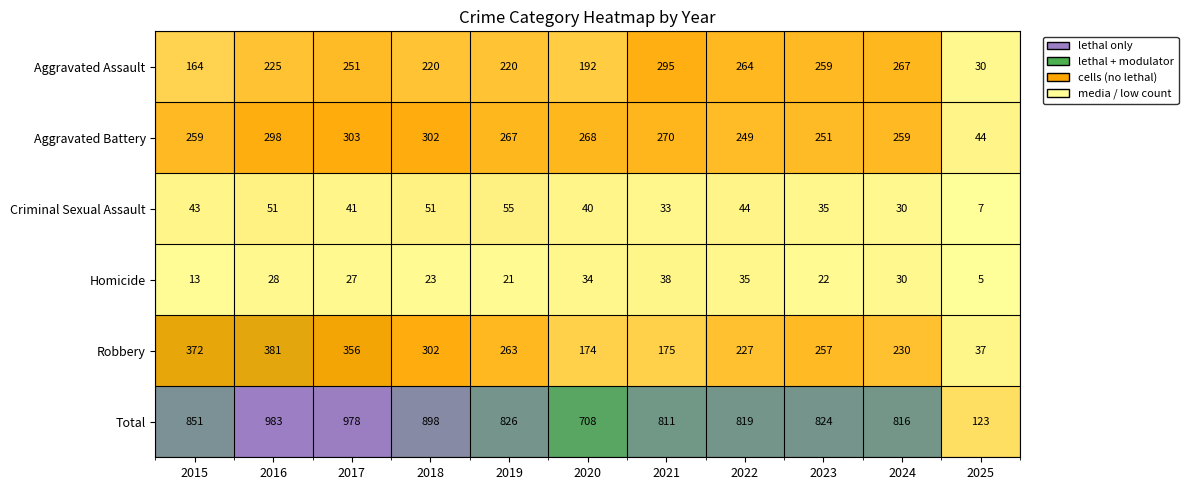

At which category does the chart reach its minimum across all series?

2025